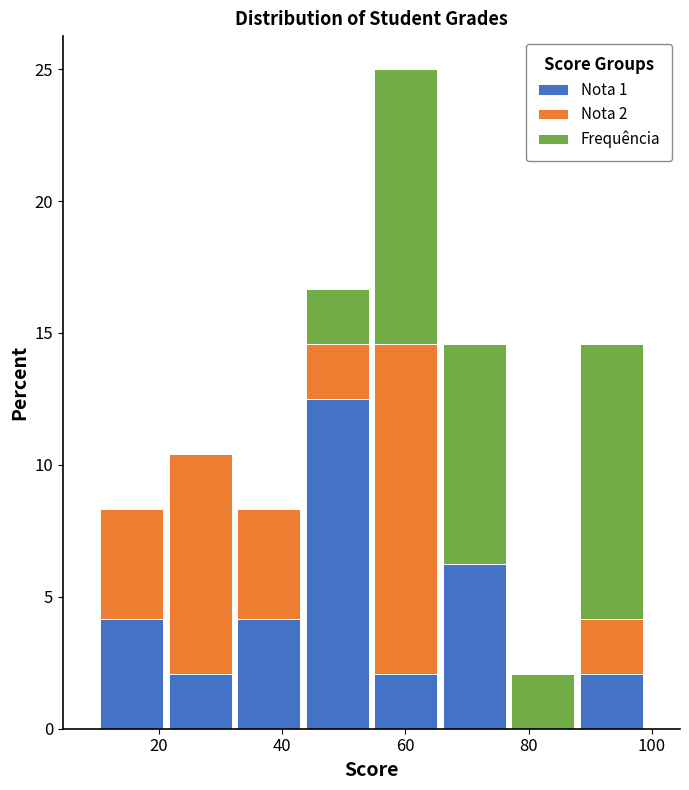

What is the total height of the stacked bar covering 66 to 76 on the x-axis? Neither the bar edges nor the heights are printed on the chart, so give them approximately, as read against the axes.

14.5